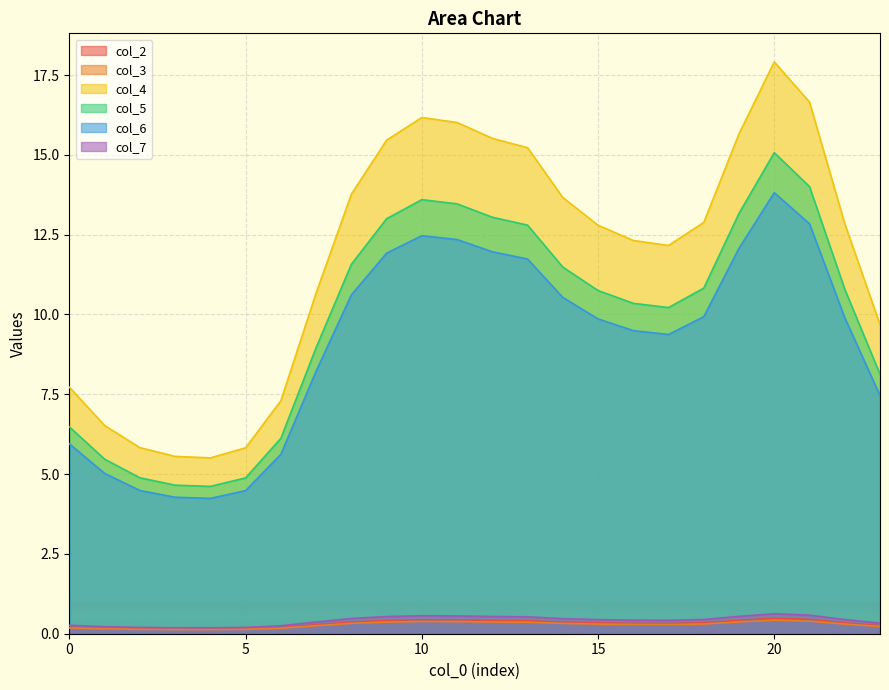

Which series has the widest spread of values?

col_4